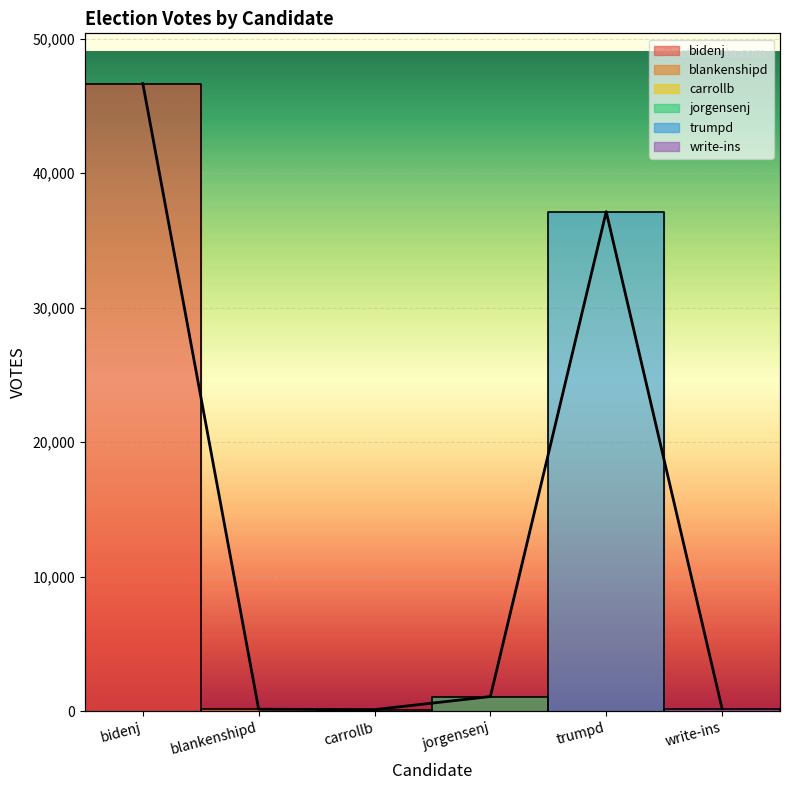

What is the value of the 3rd point from the left?

122